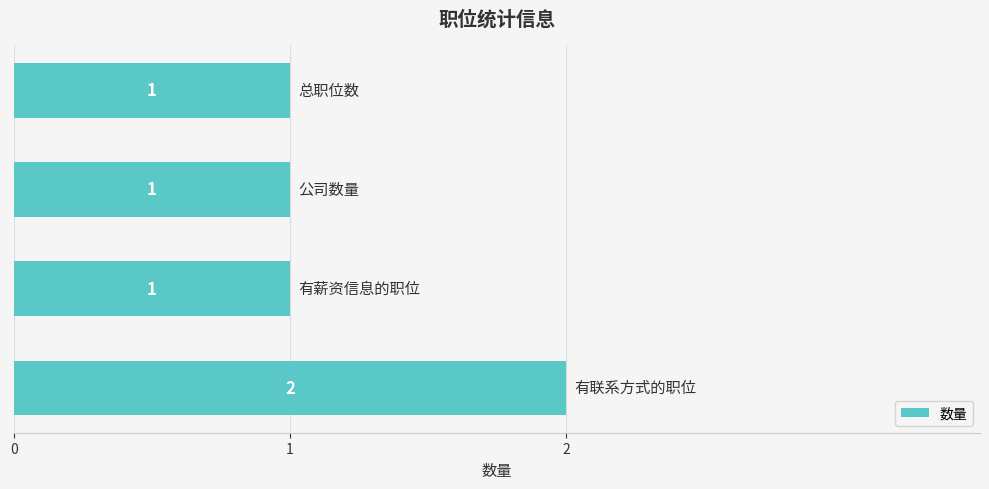

Reading bottom to top, what are all the values shown in this chart?

2	1	1	1